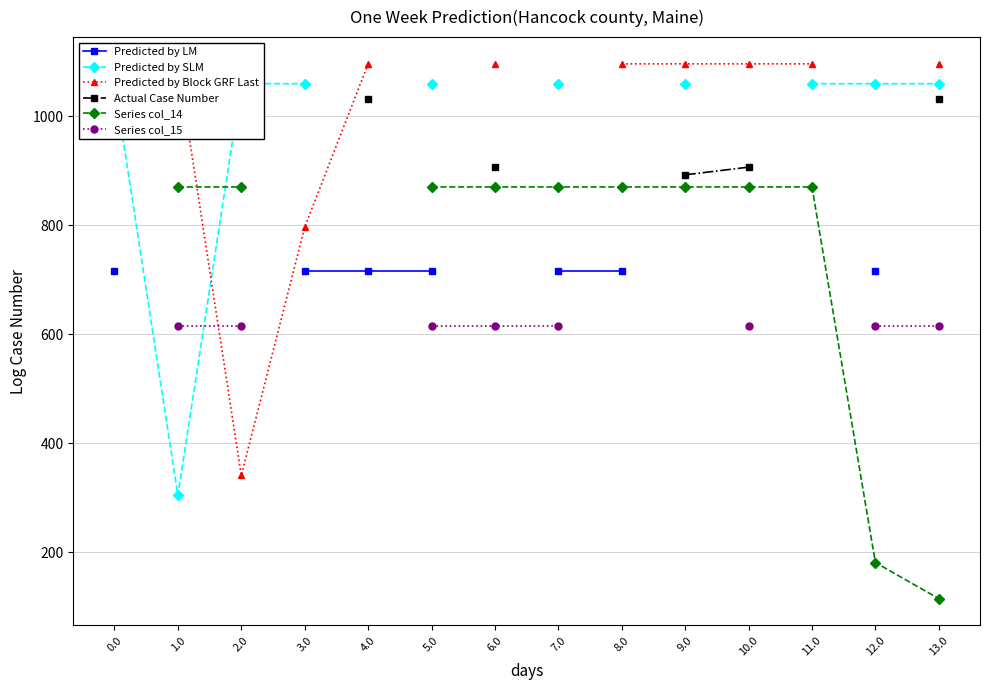

What is the smallest value displayed?

114.7